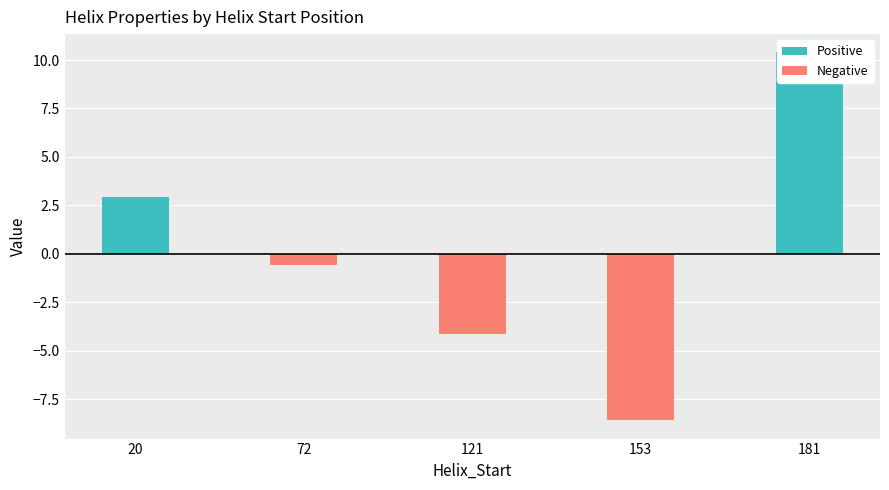

Is it true that Positive equals 2.9 at 20?

True